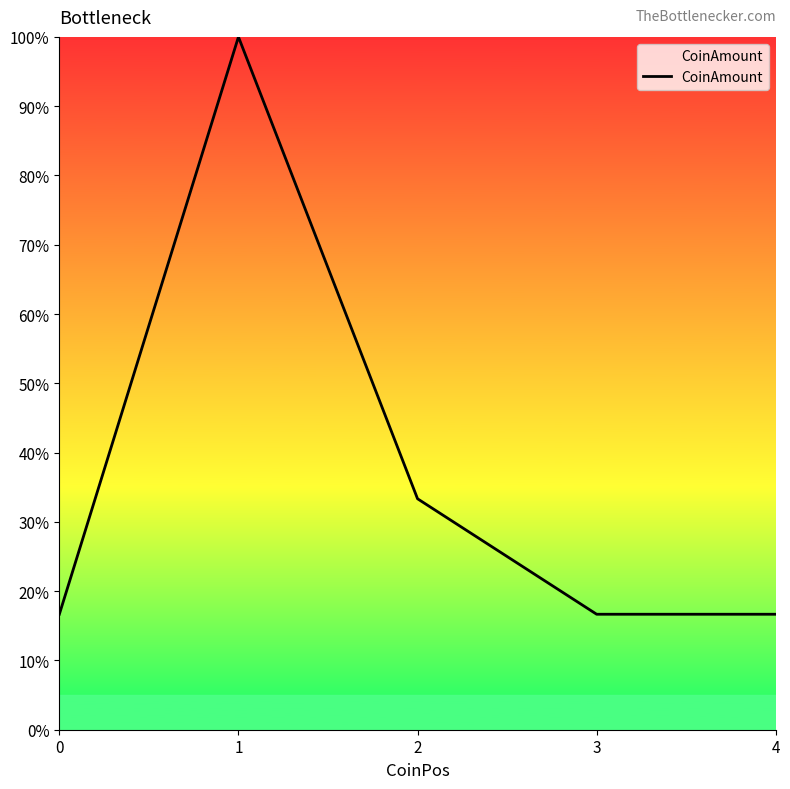

Reading left to right, extract all data points from this chart.

0=16.7	1=100.0	2=33.3	3=16.7	4=16.7